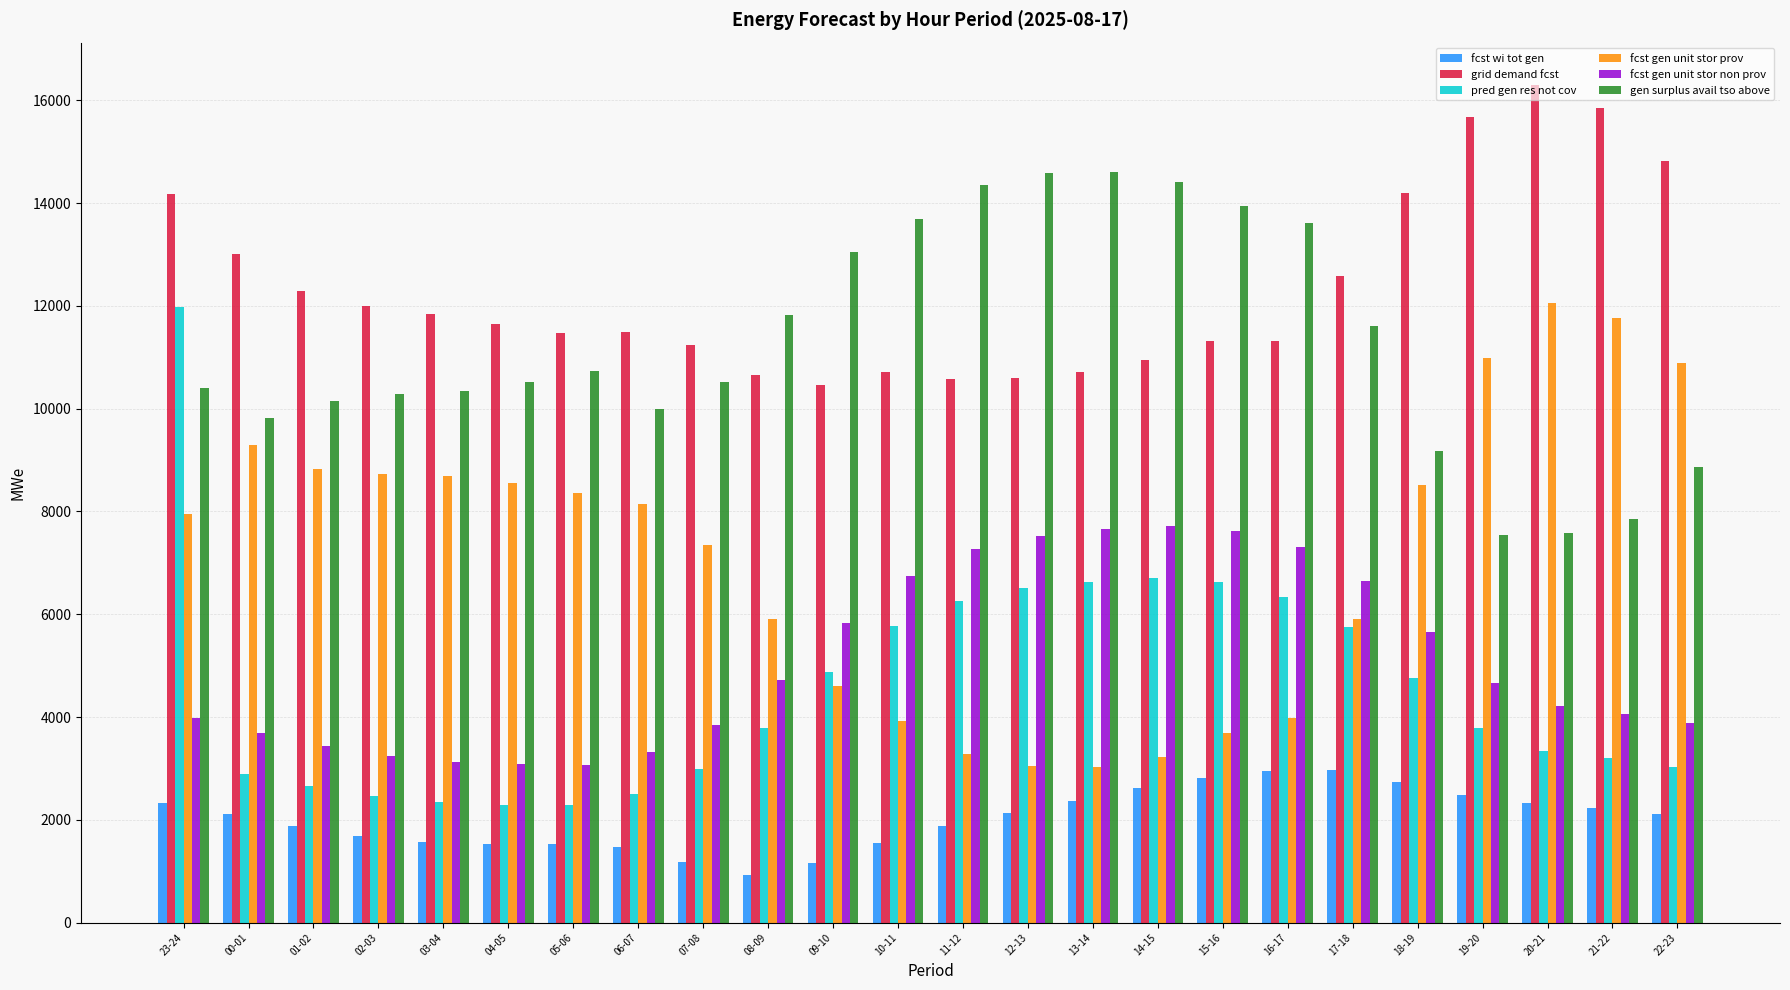

How many groups of bars are there?

24